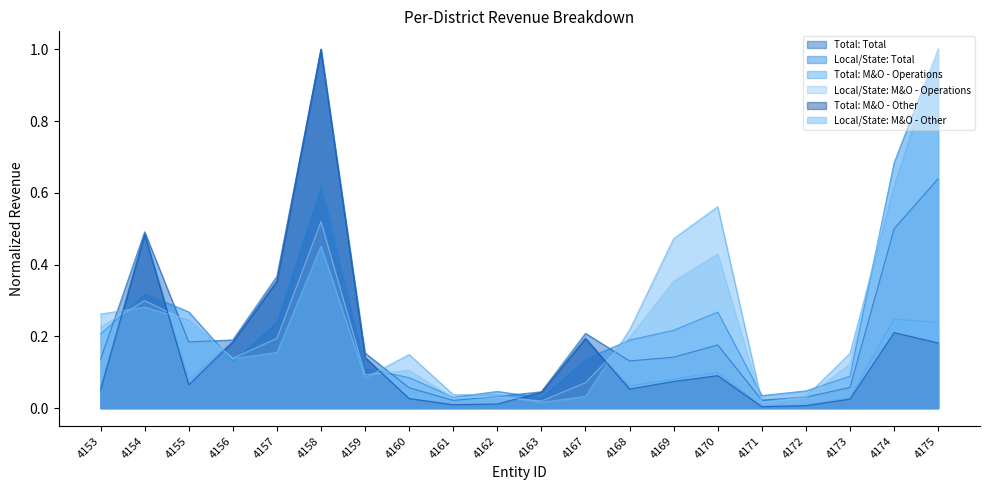

In Total: M&O - Operations, how many points are higher than both neighbors (excluding endpoints)?

5